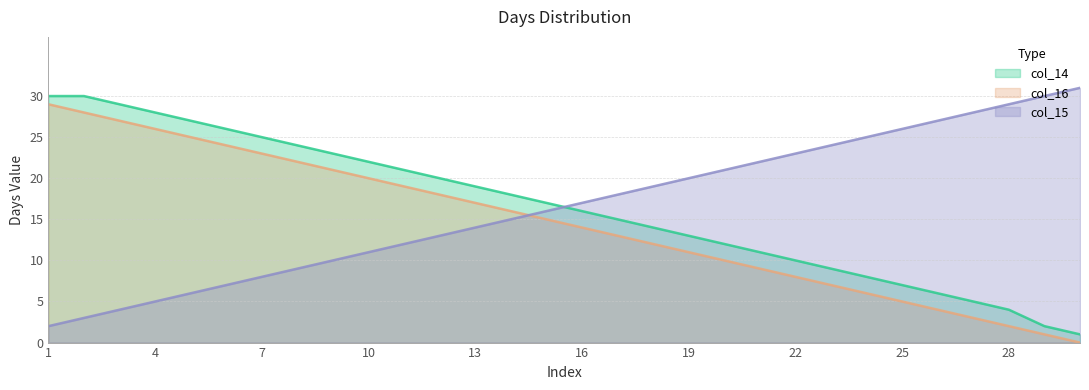

Where does the col_16 series first go above 17?

17